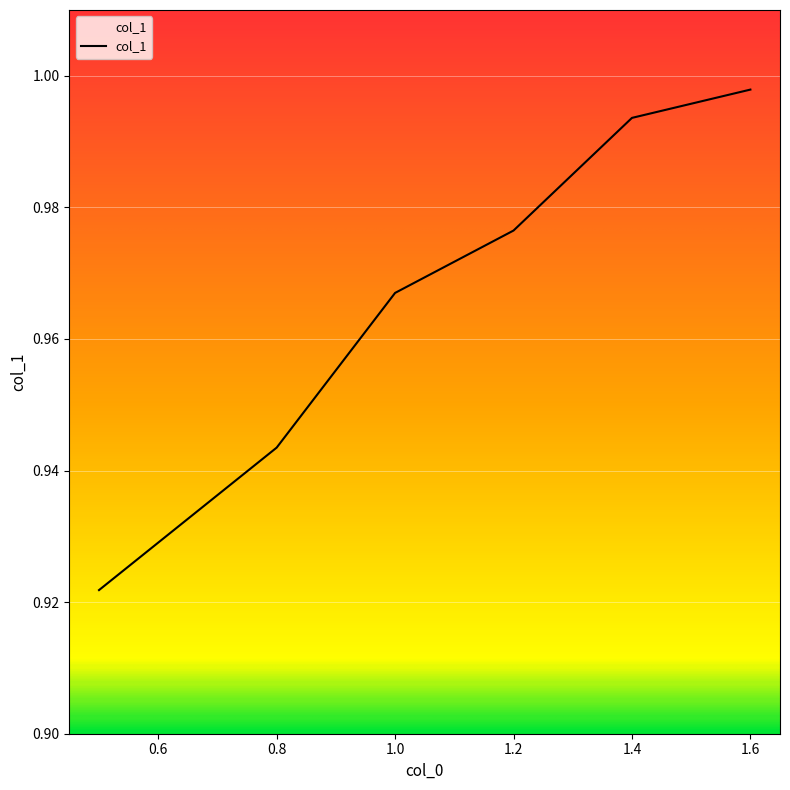

True or false: there are more than 0 points higher than both neighbors.

False